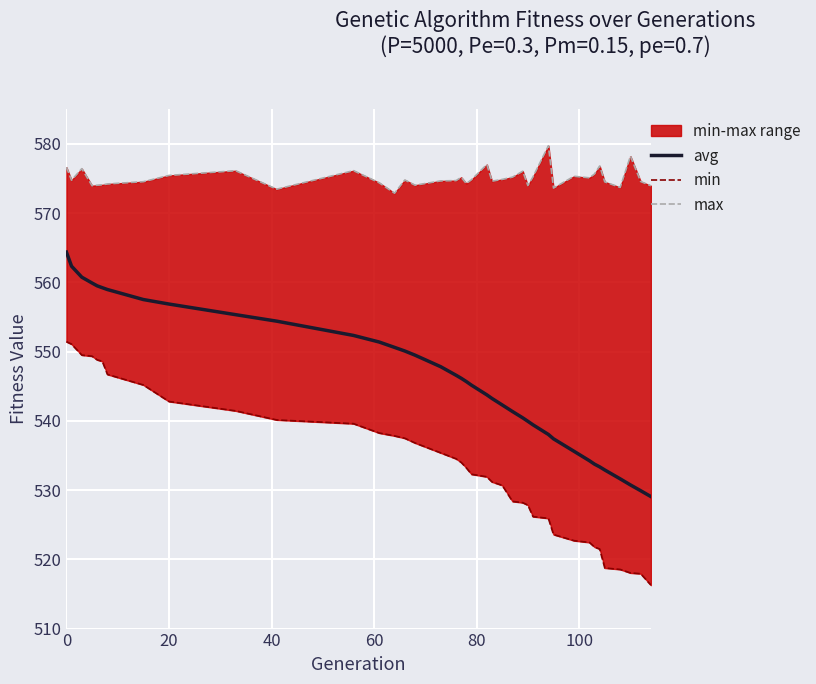

True or false: avg has more than 0 interior local peaks.

False